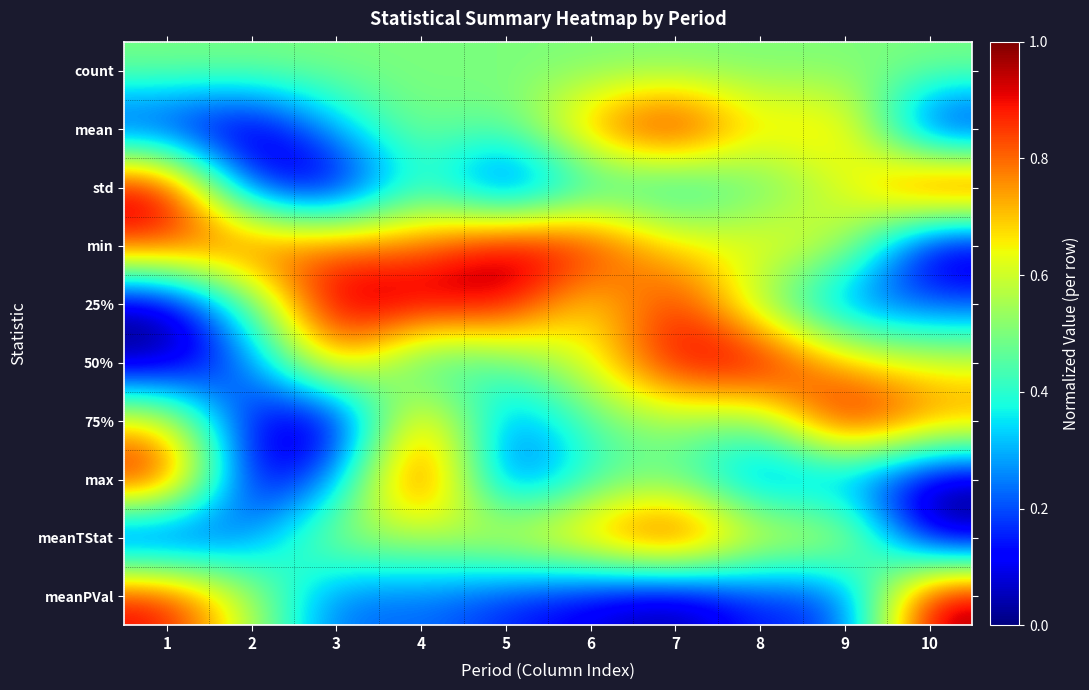

Reading left to right, what are all the values shown in this chart?

count: 1=0.5	2=0.5	3=0.5	4=0.5	5=0.5	6=0.5	7=0.5	8=0.5	9=0.5	10=0.5
mean: 1=0.1	2=0.0	3=0.3	4=0.5	5=0.4	6=0.8	7=1.0	8=0.7	9=0.8	10=0.0
std: 1=1.0	2=0.1	3=0.0	4=0.4	5=0.1	6=0.4	7=0.3	8=0.5	9=0.6	10=1.0
min: 1=0.9	2=0.9	3=0.8	4=0.8	5=1.0	6=0.9	7=0.7	8=0.7	9=0.6	10=0.0
25%: 1=0.0	2=0.5	3=1.0	4=1.0	5=1.0	6=0.6	7=0.9	8=0.5	9=0.2	10=0.2
50%: 1=0.0	2=0.2	3=0.8	4=0.3	5=0.4	6=0.6	7=0.9	8=1.0	9=0.7	10=0.6
75%: 1=0.7	2=0.1	3=0.0	4=0.8	5=0.2	6=0.5	7=0.5	8=0.5	9=1.0	10=0.8
max: 1=1.0	2=0.0	3=0.2	4=1.0	5=0.1	6=0.4	7=0.5	8=0.2	9=0.2	10=0.0
meanTStat: 1=0.0	2=0.2	3=0.6	4=0.5	5=0.7	6=0.8	7=1.0	8=0.6	9=0.7	10=0.0
meanPVal: 1=0.9	2=0.6	3=0.2	4=0.2	5=0.2	6=0.1	7=0.0	8=0.2	9=0.2	10=1.0